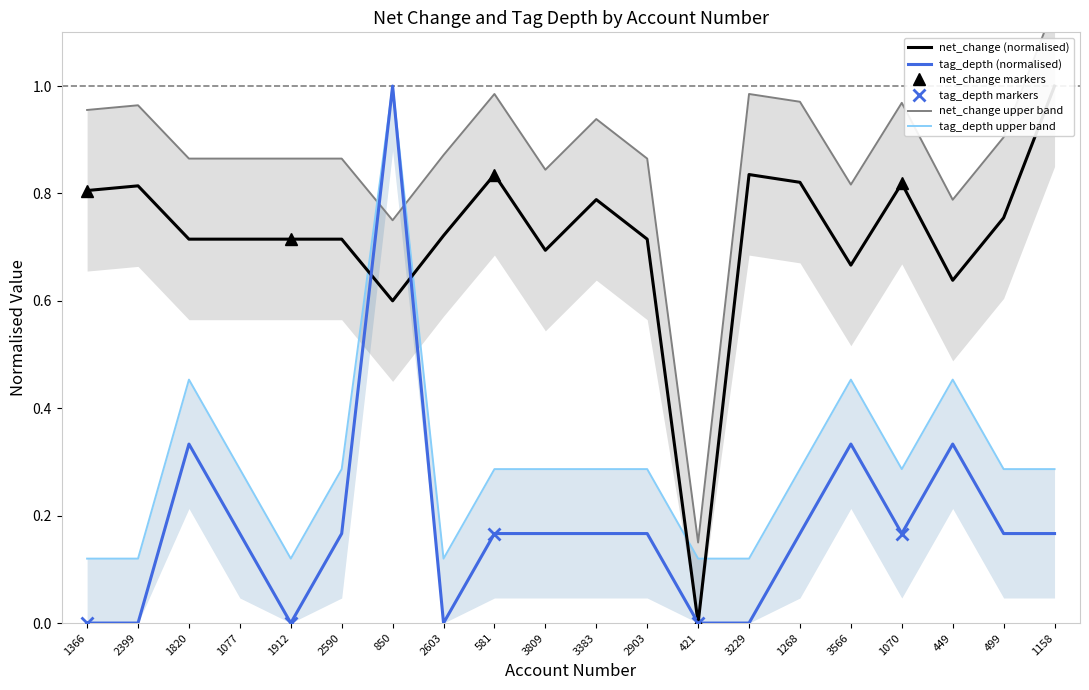

Between 1366 and 1912, which is larger?

1366